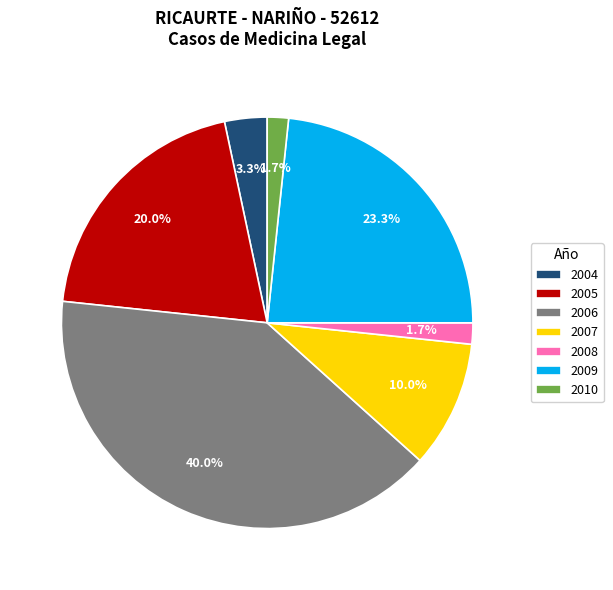

Count the number of slices in the pie.

7